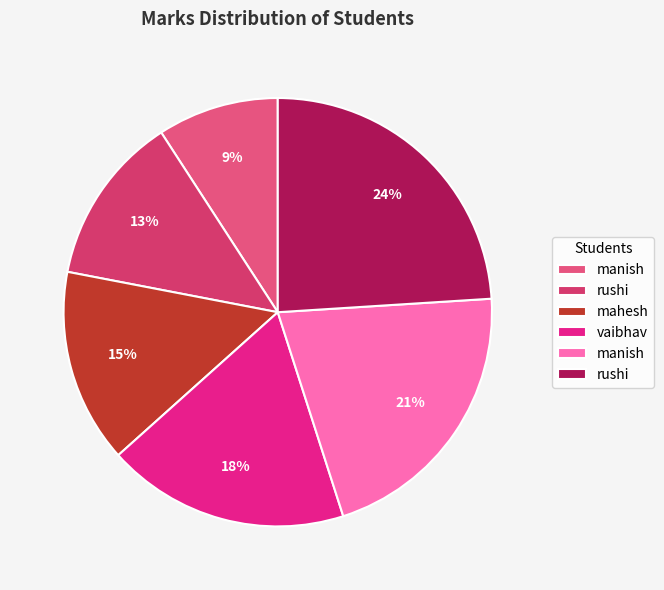

How many slices are in this pie chart?

6